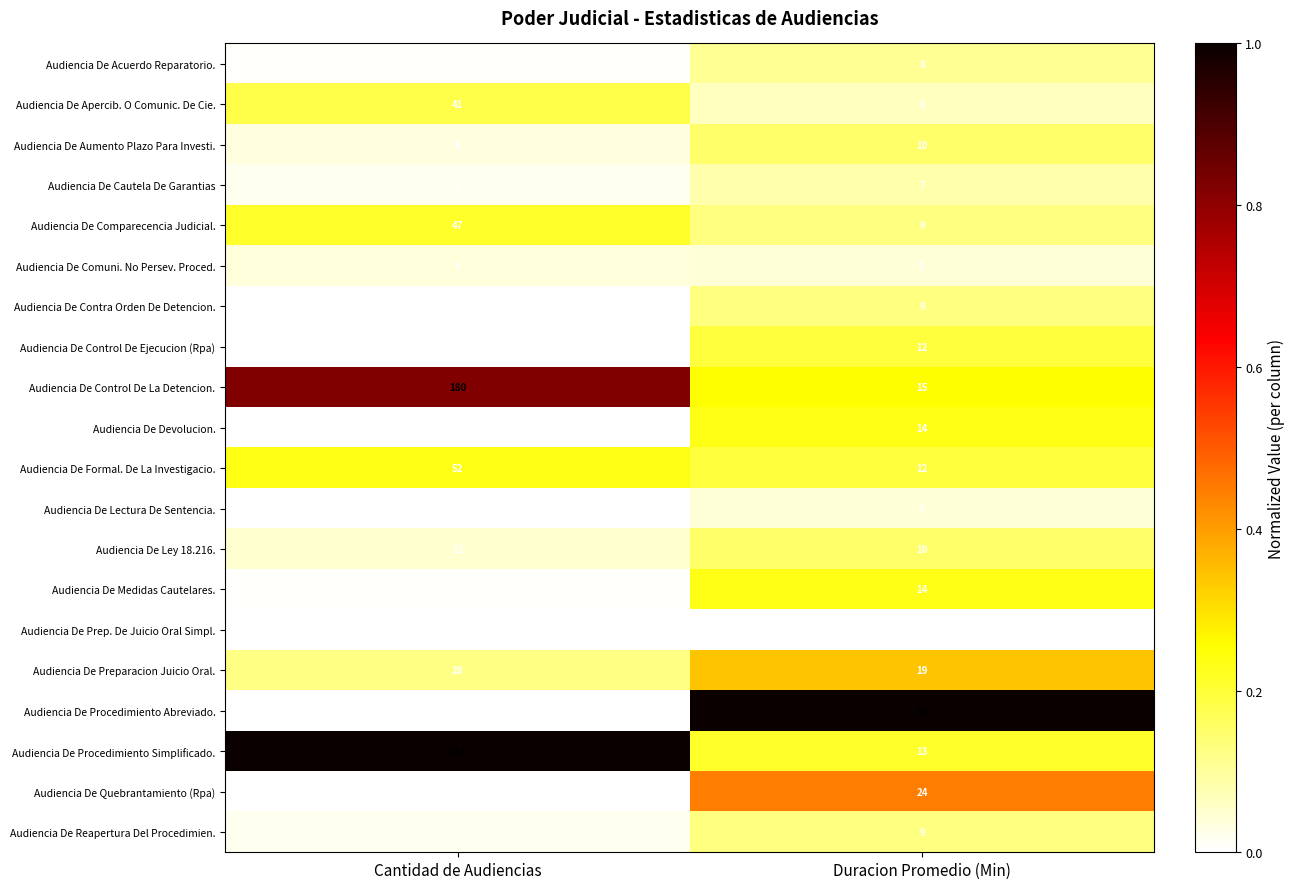

Which series changed the most between Cantidad de Audiencias and Duracion Promedio (Min)?

Audiencia De Procedimiento Simplificado.